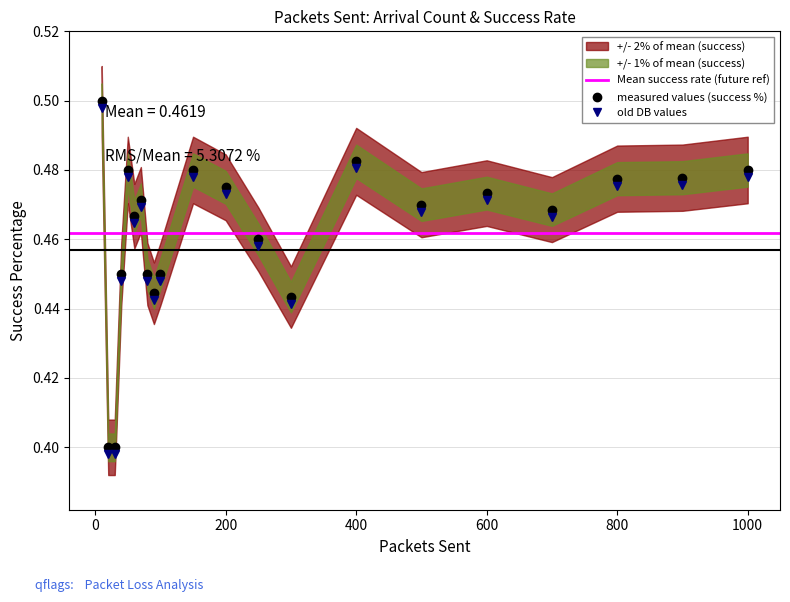

True or false: there are more than 2 points higher than both neighbors.

True